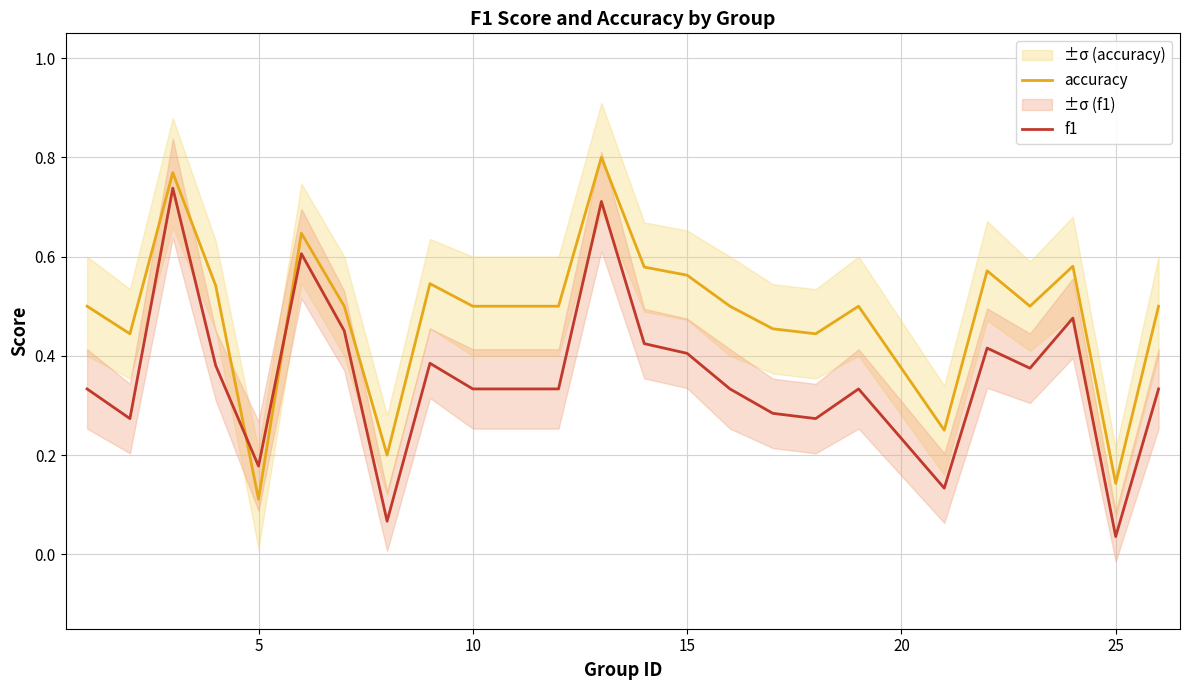

Count the accuracy values in the range 0 to 1.

24